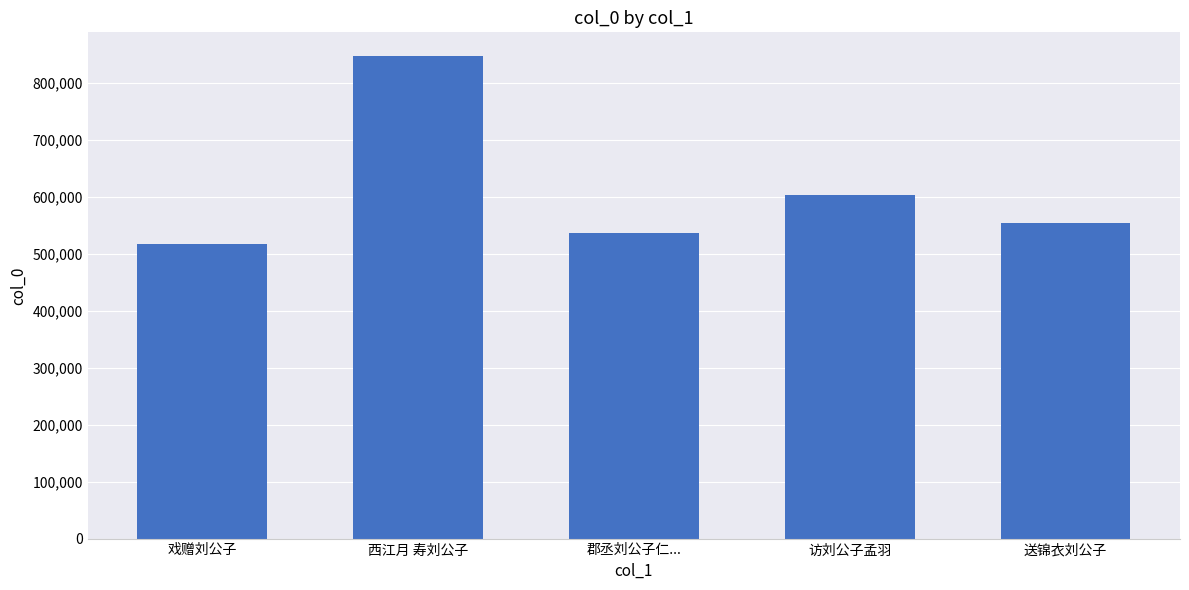

Are the bars horizontal?

No